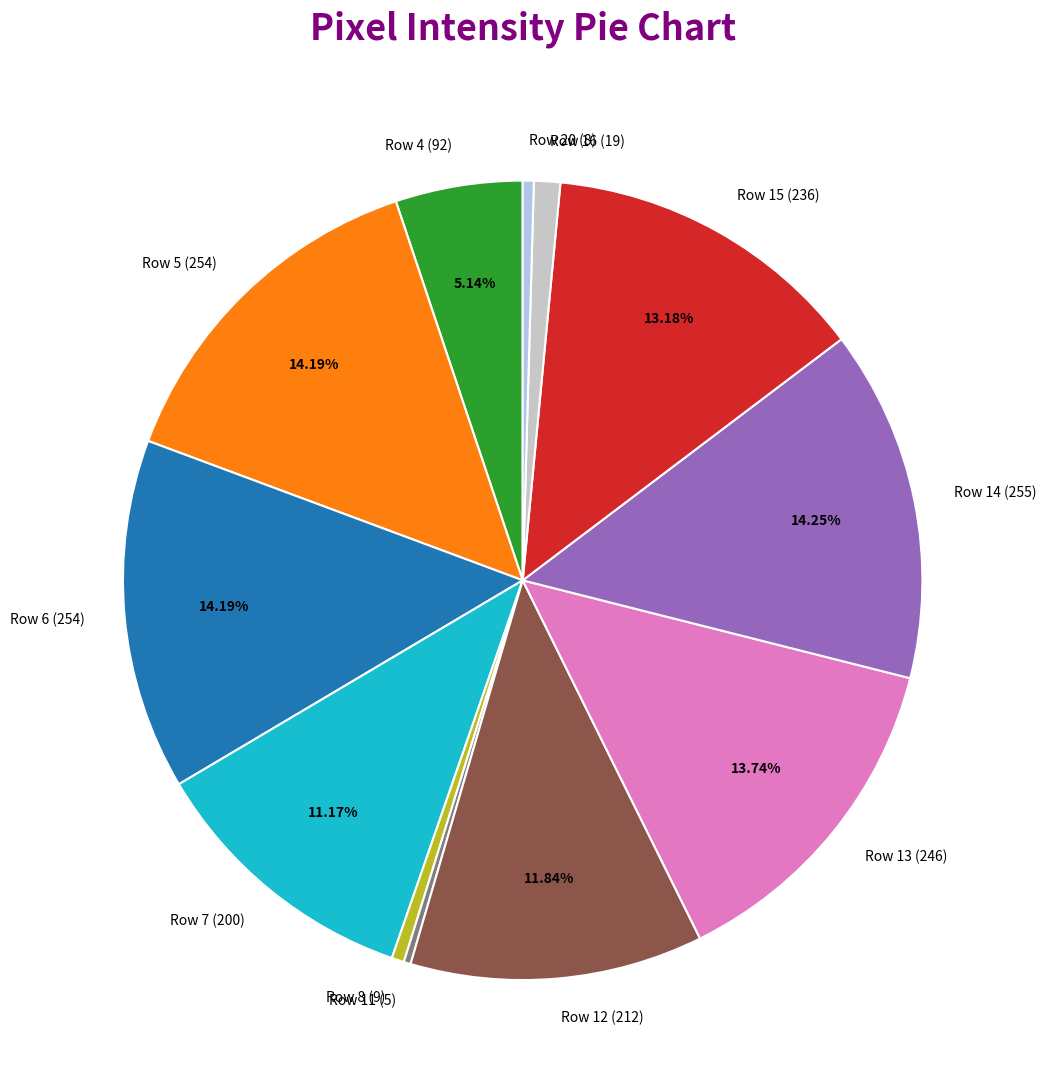

Is there any slice that represents more than half of the pie?

No